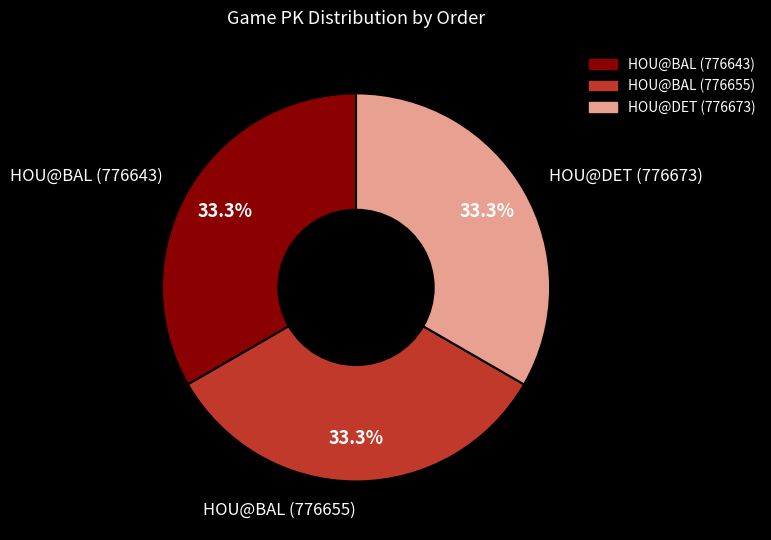

Does HOU@BAL (776643) account for over 50% of the chart?

No